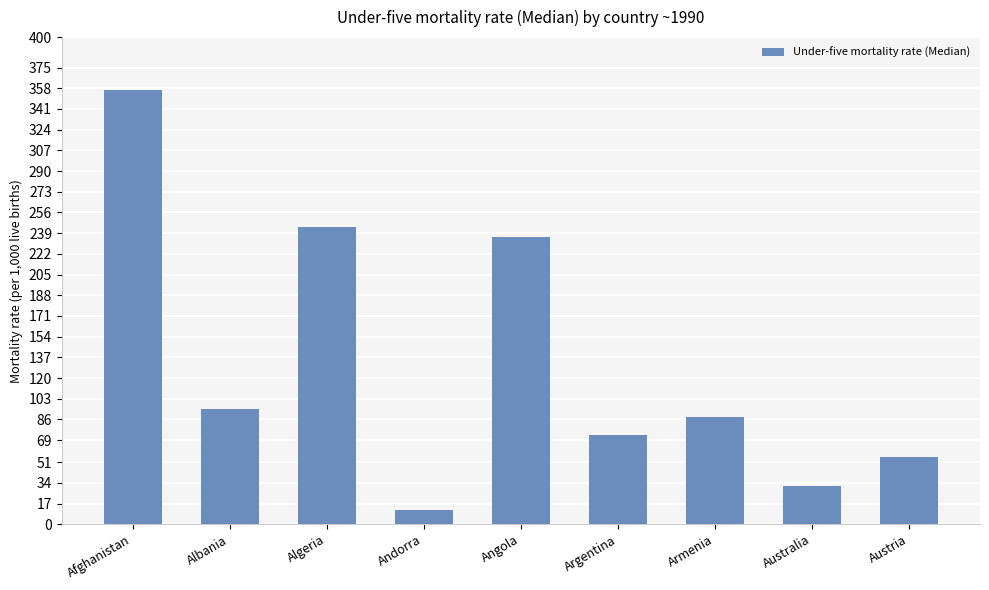

What is the smallest value displayed?

11.7